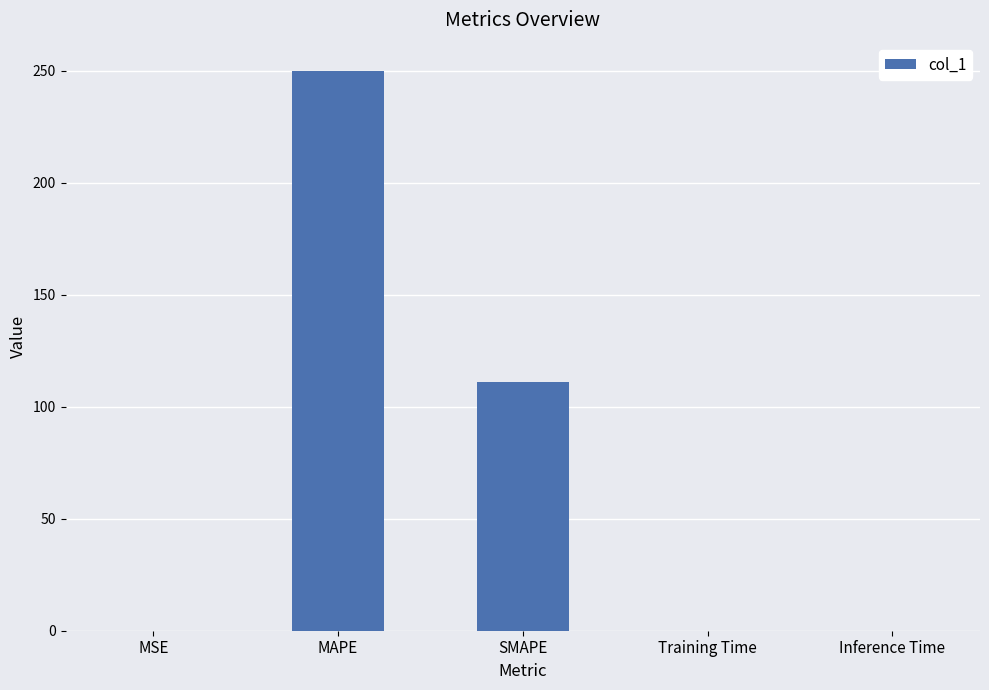

The chart shows a value of 370.5 at MAPE. True or false?

False